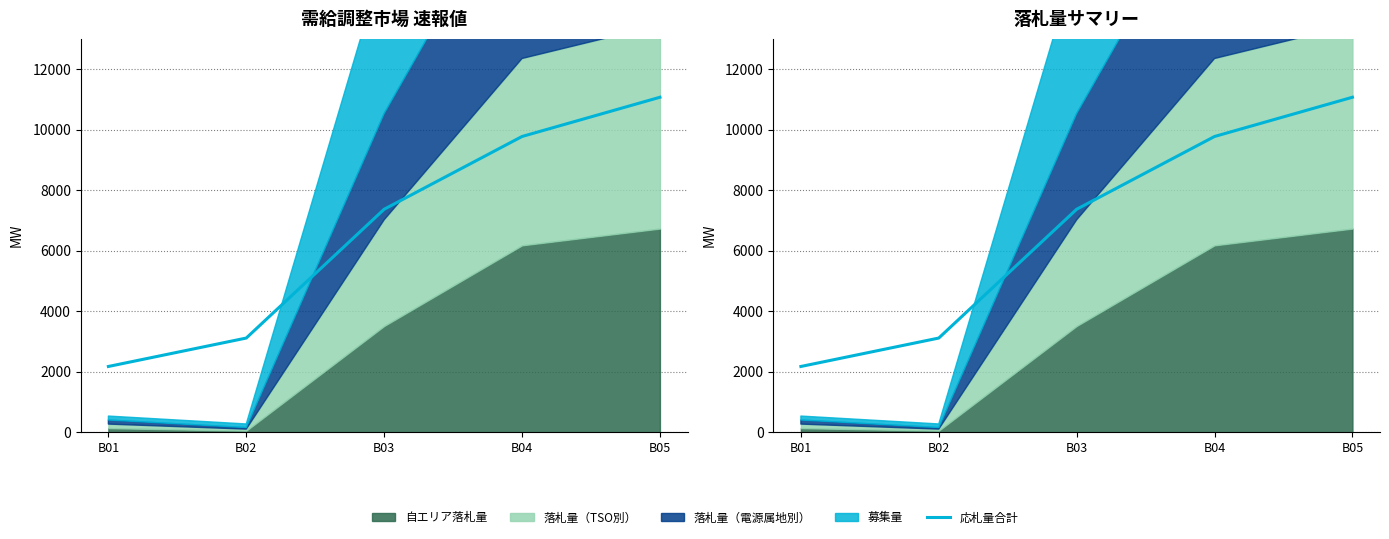

List the labels in order of value, smallest first.

B01, B02, B03, B04, B05